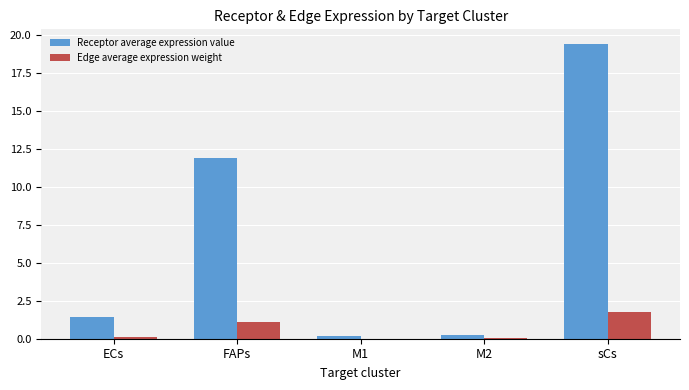

Which series has the largest range (max minus min)?

Receptor average expression value